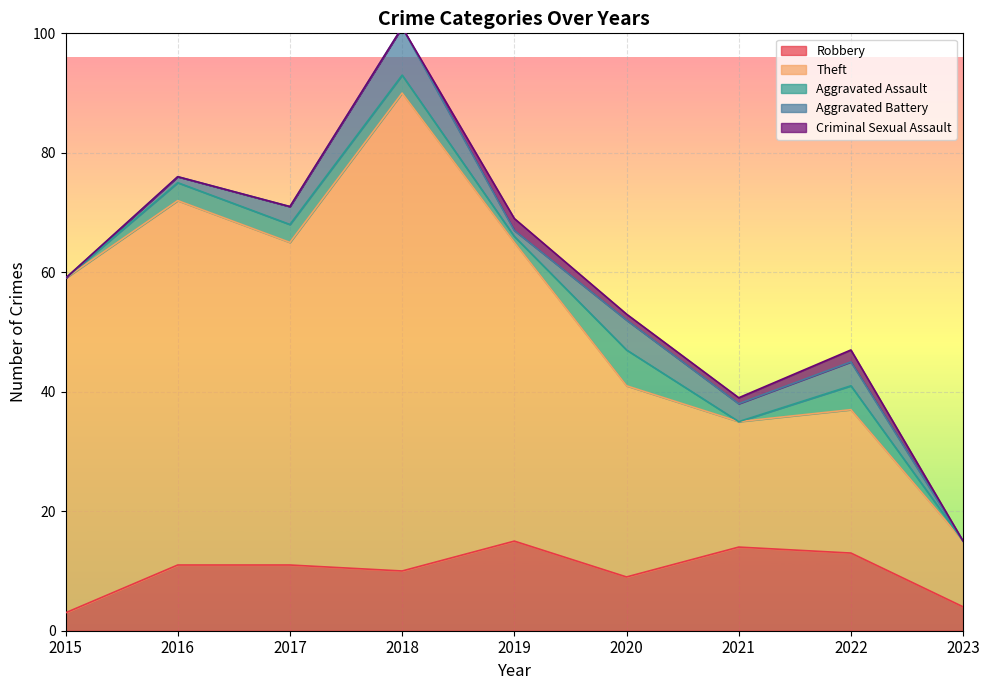

Does the chart display data point markers on the line(s)?

No